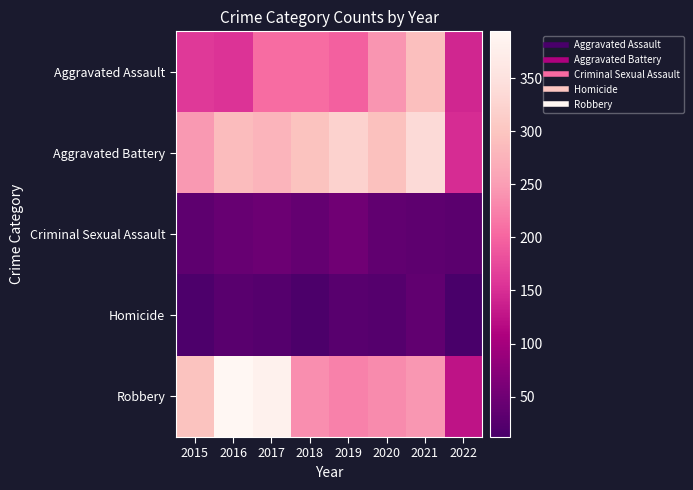

What is the maximum value shown in the chart?

394